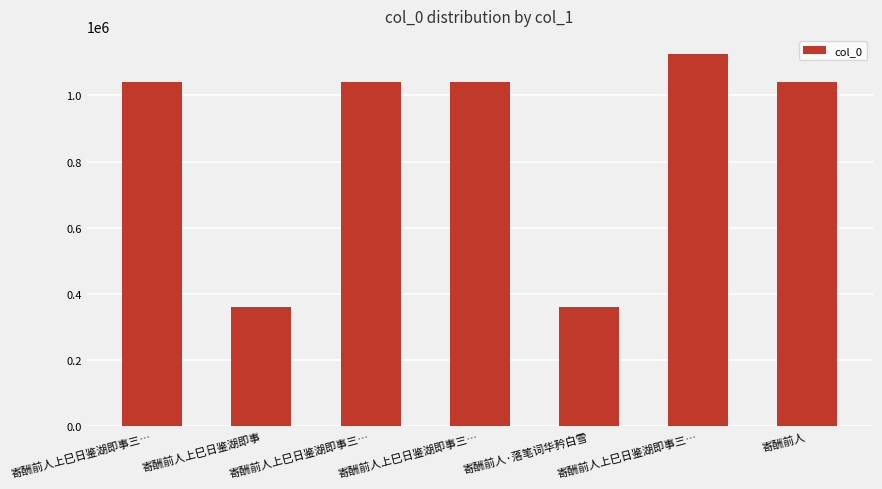

How many series are shown in this chart?

1